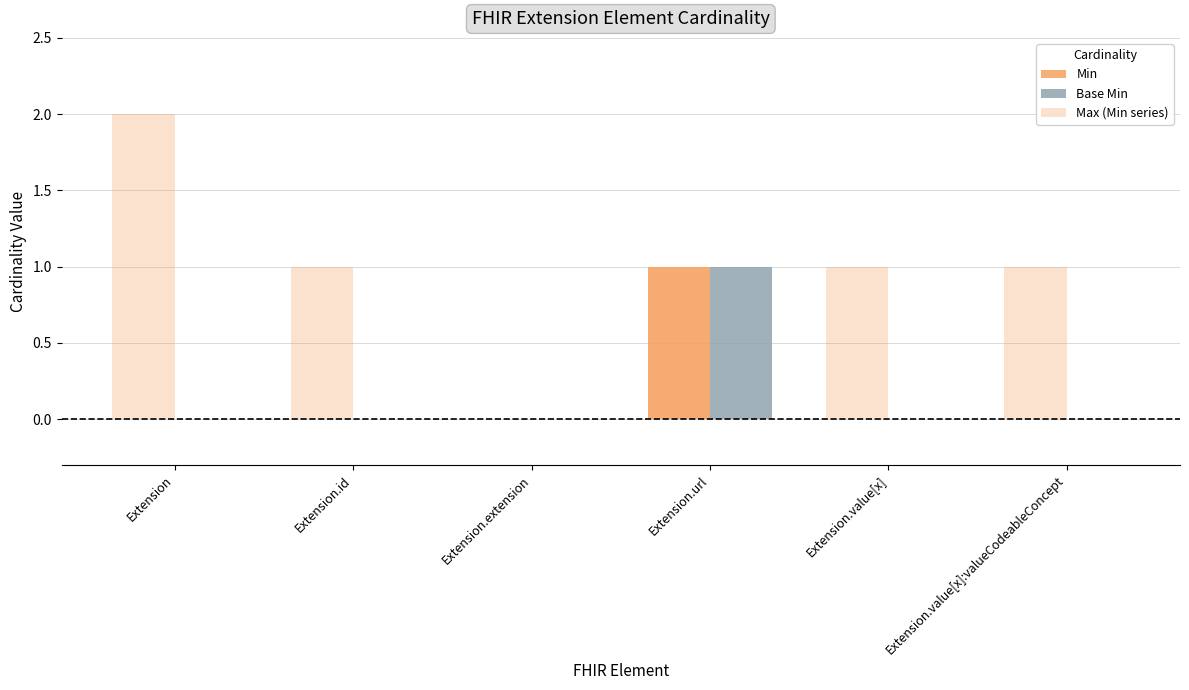

How many series are shown in this chart?

3